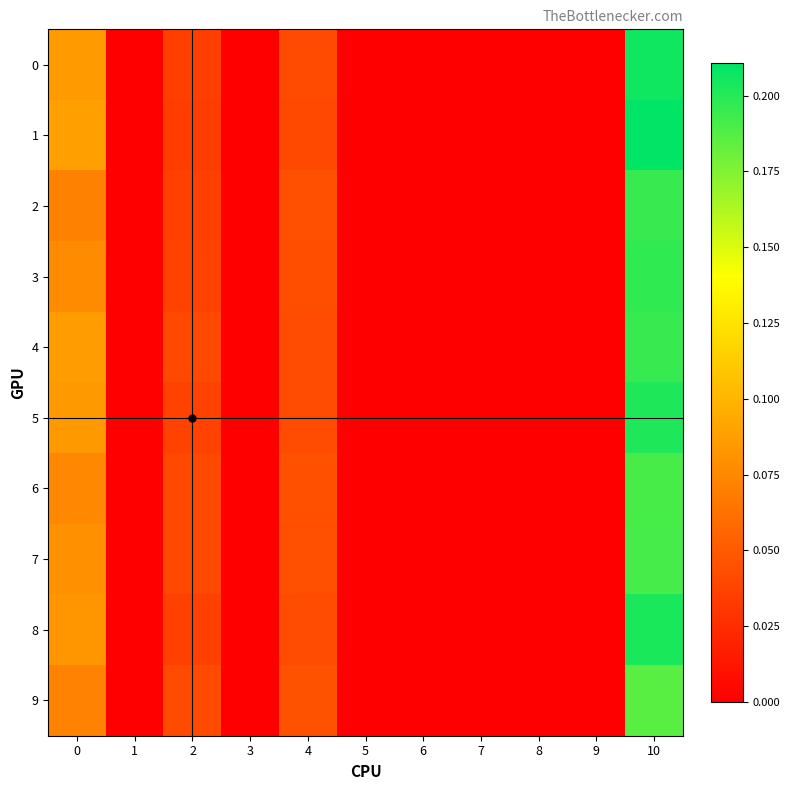

How many categories are shown in the chart?

11